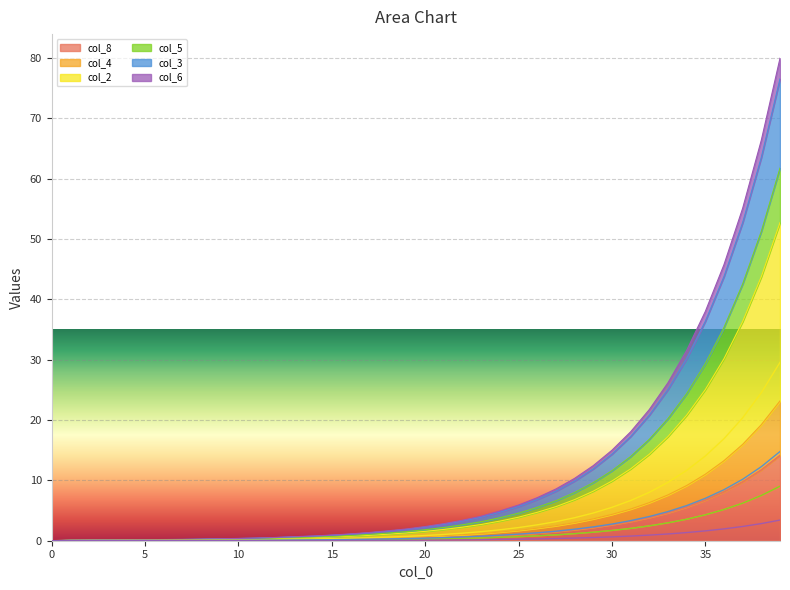

List the labels in order of col_2 value, smallest first.

0, 1, 2, 3, 4, 5, 6, 7, 8, 9, 10, 11, 12, 13, 14, 15, 16, 17, 18, 19, 20, 21, 22, 23, 24, 25, 26, 27, 28, 29, 30, 31, 32, 33, 34, 35, 36, 37, 38, 39